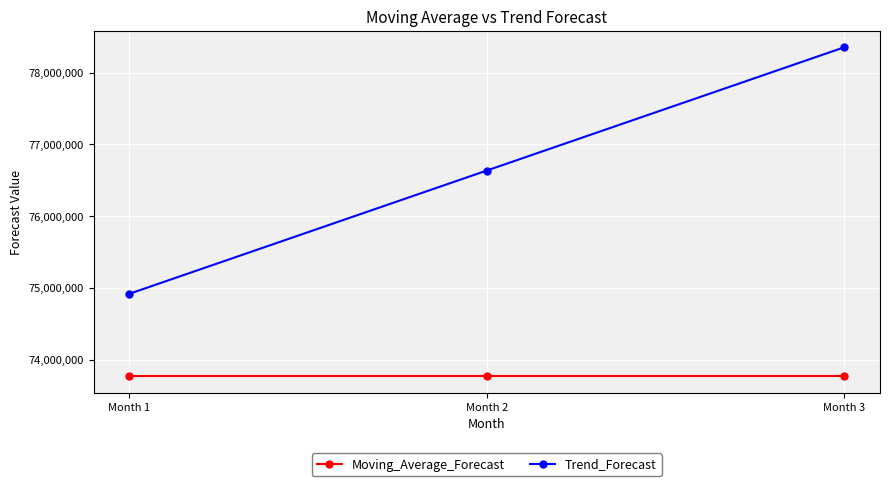

What is the value of the Trend_Forecast point at the 1st from the left?

74918498.6